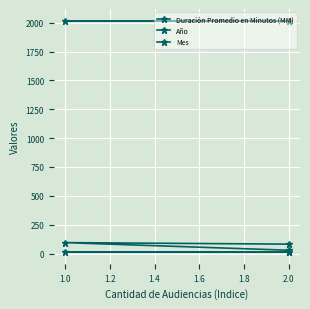

The Duración Promedio en Minutos (MM) series shows 82 at 2.0. True or false?

True